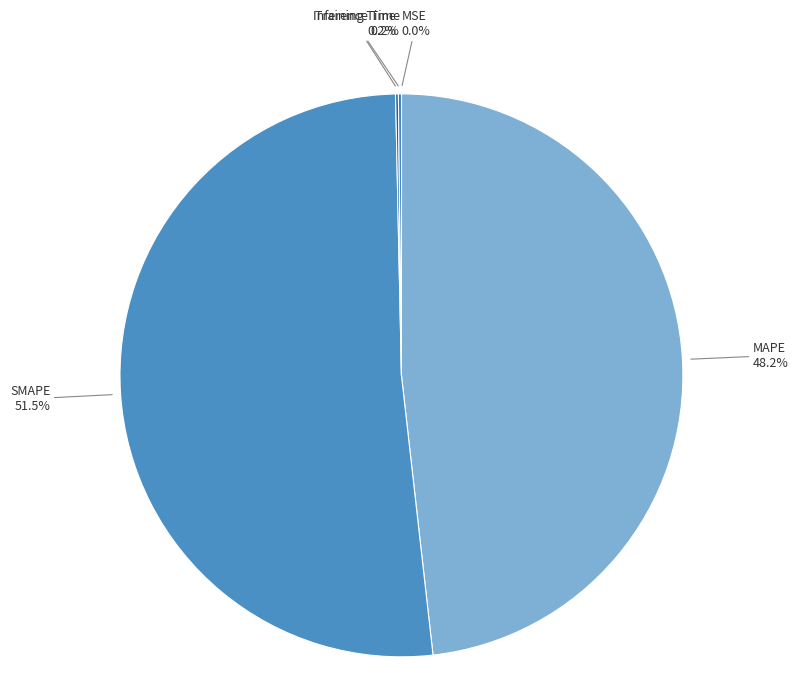

What portion of the pie excludes MAPE?

51.8%